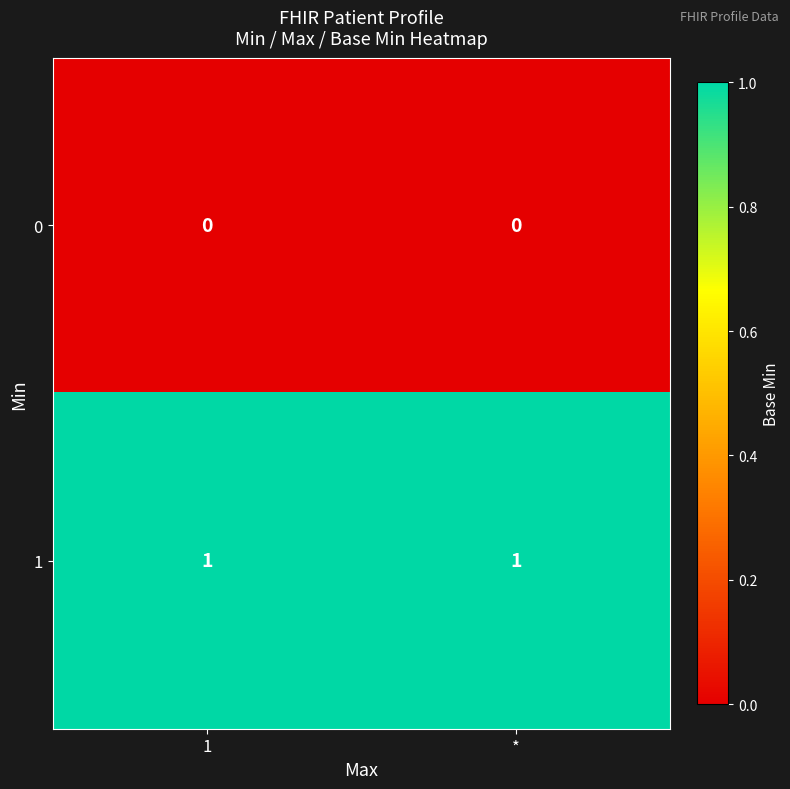

List the series in order of their peak value, highest first.

1, 0